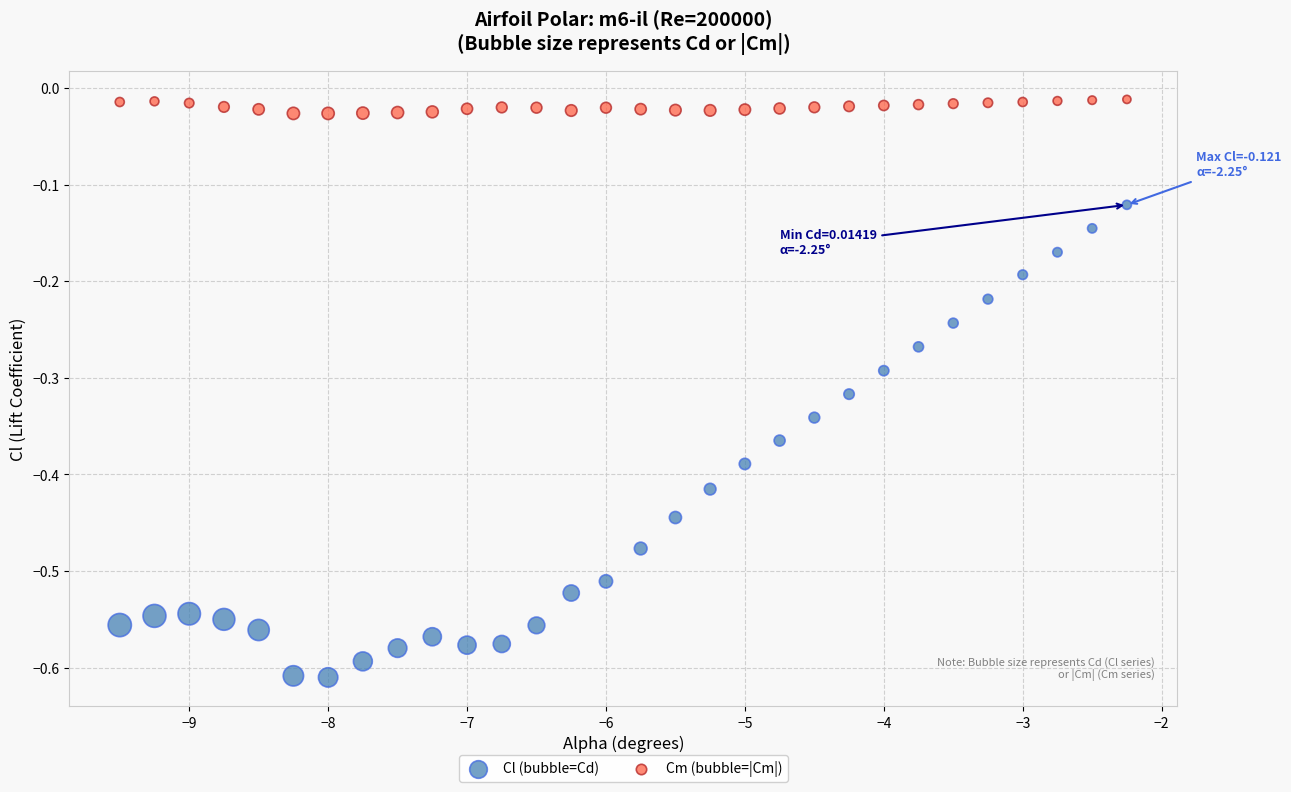

Which series contains the highest Y value?

Cm (bubble=|Cm|)